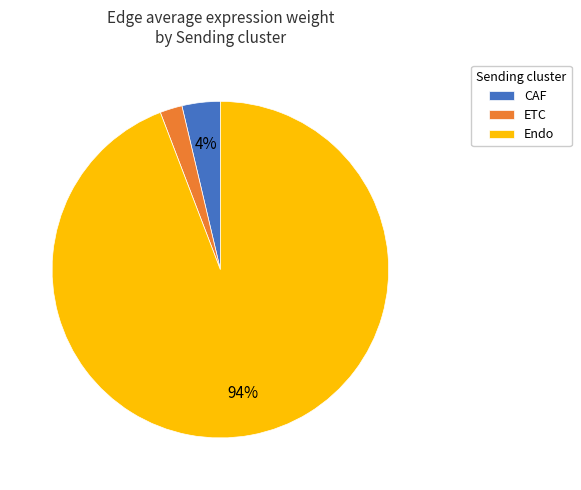

To the nearest percent, what portion does Endo represent?

94%